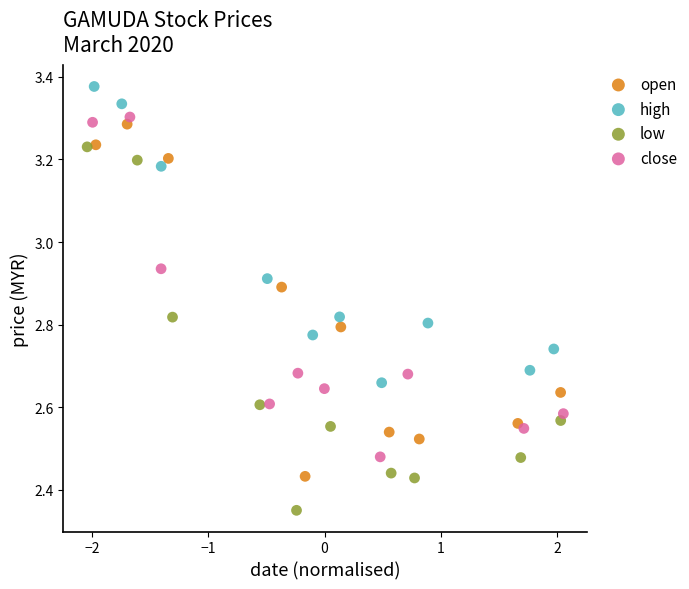

Which series reaches the minimum Y coordinate?

low